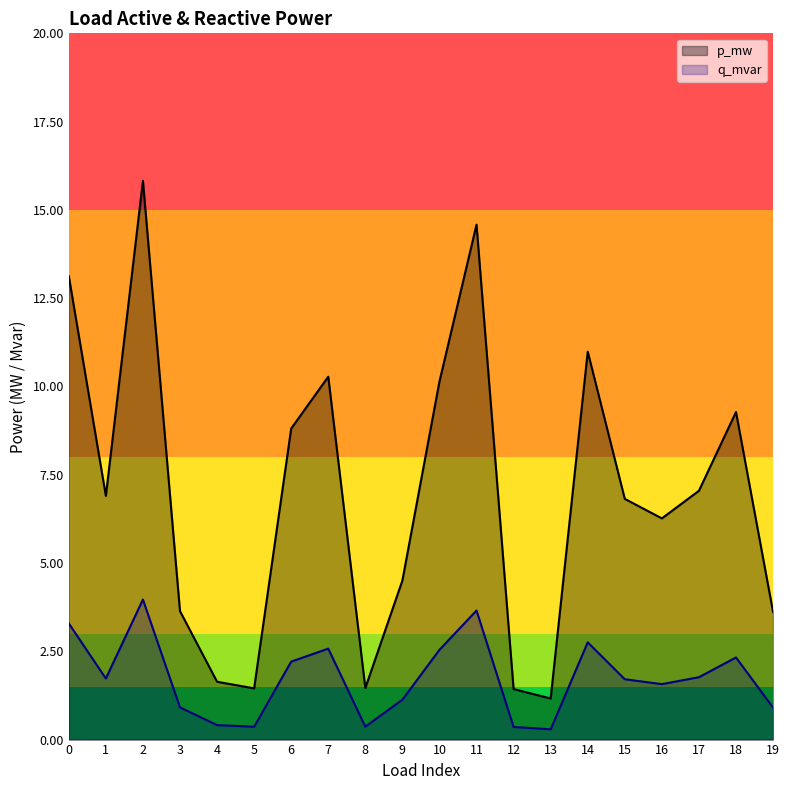

Between 4 and 9, which series saw the biggest shift?

p_mw